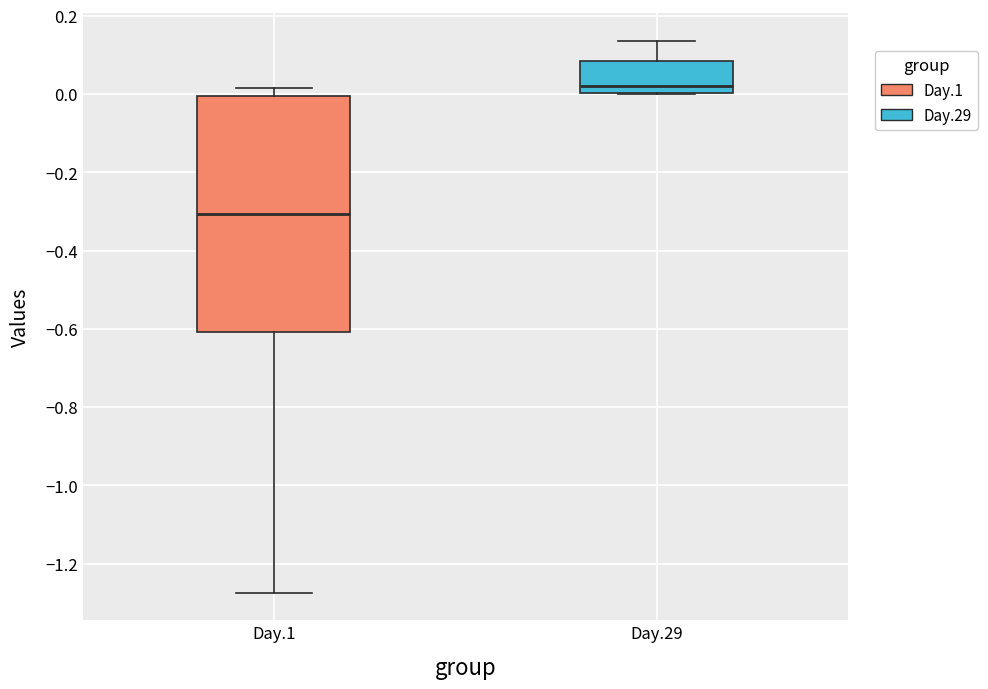

Where is the upper edge of the box for Day.1 on the y-axis? The values are not printed on the chart, so give them approximately, as read against the axis.

0.00